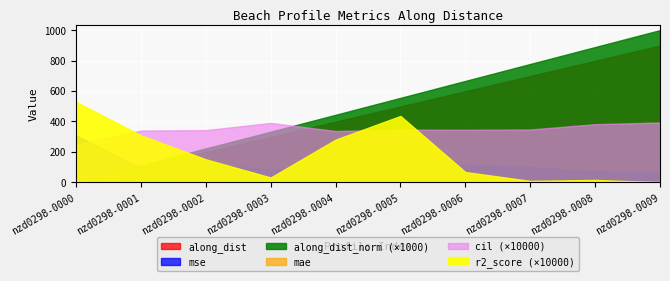

True or false: cil and mae intersect in this chart.

False